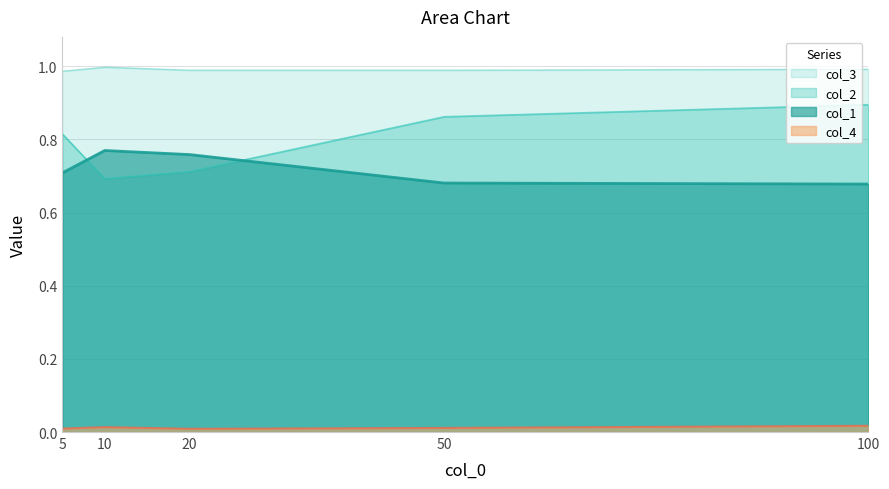

At which category is the sum across all series the highest?

100